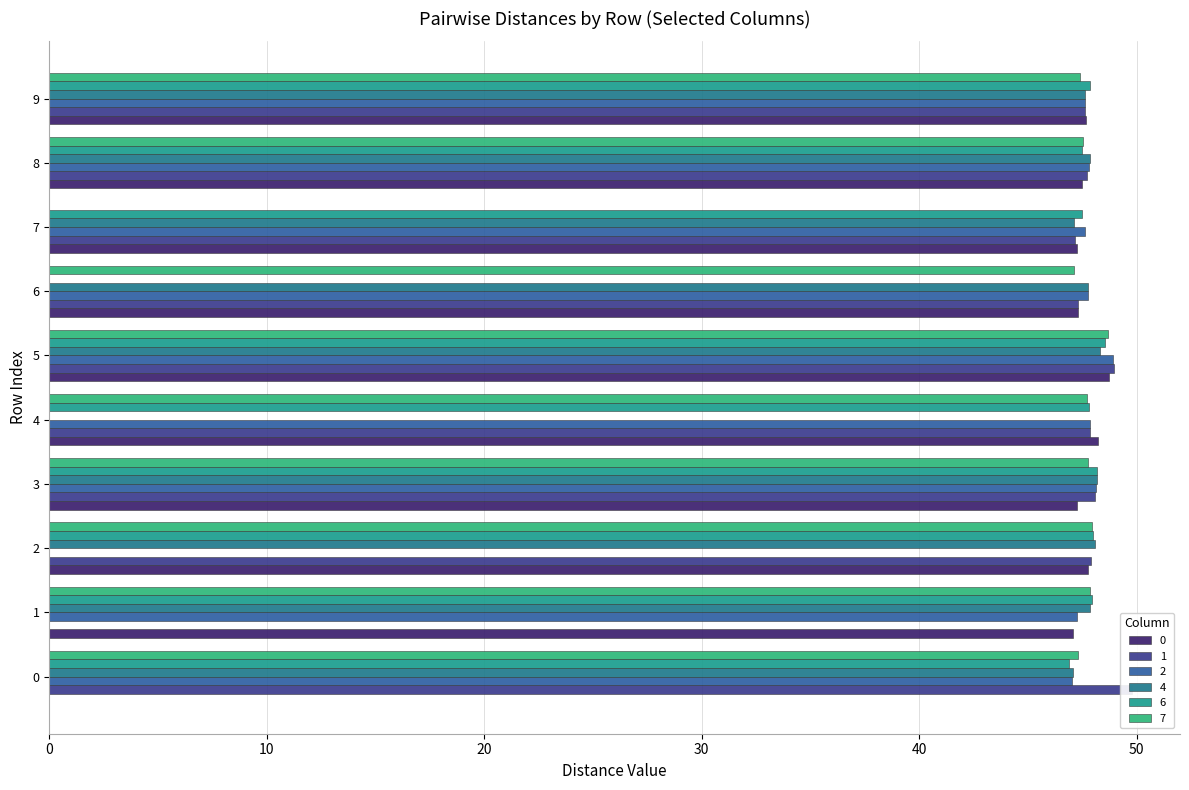

What are all the series names shown in the legend?

0, 1, 2, 4, 6, 7